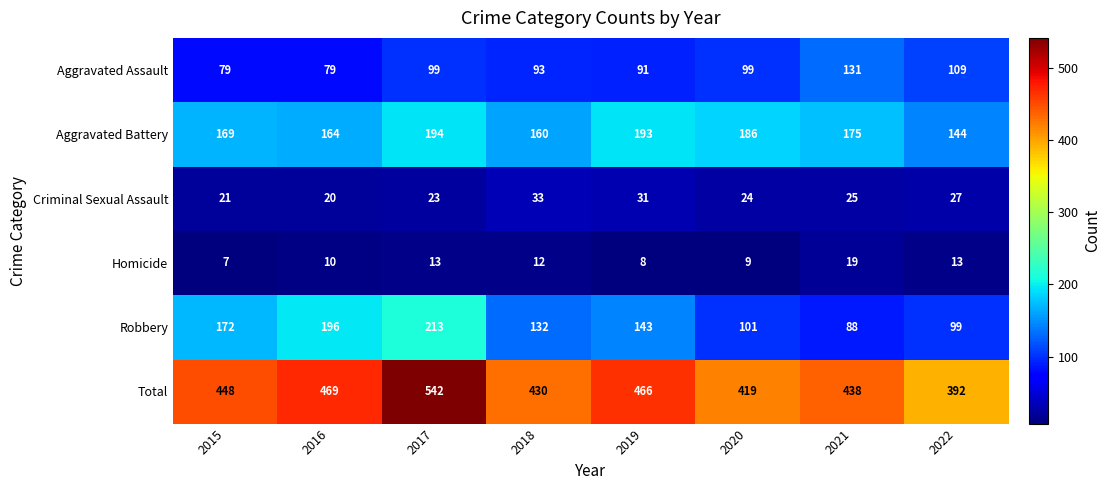

At which label is Aggravated Battery closest to 169?

2015